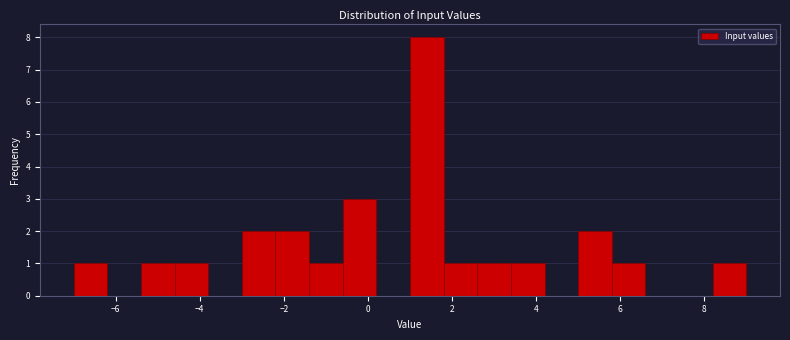

Reading left to right, transcribe this chart: for each bar, give the range it covers on the x-axis and its height. The values are not printed on the chart, so give them approximately, as read against the axis.

-7.0 to -6.2: 1
-6.2 to -5.4: 0
-5.4 to -4.6: 1
-4.6 to -3.8: 1
-3.8 to -3.0: 0
-3.0 to -2.2: 2
-2.2 to -1.4: 2
-1.4 to -0.6: 1
-0.6 to 0.2: 3
0.2 to 1.0: 0
1.0 to 1.8: 8
1.8 to 2.6: 1
2.6 to 3.4: 1
3.4 to 4.2: 1
4.2 to 5.0: 0
5.0 to 5.8: 2
5.8 to 6.6: 1
6.6 to 7.4: 0
7.4 to 8.2: 0
8.2 to 9.0: 1